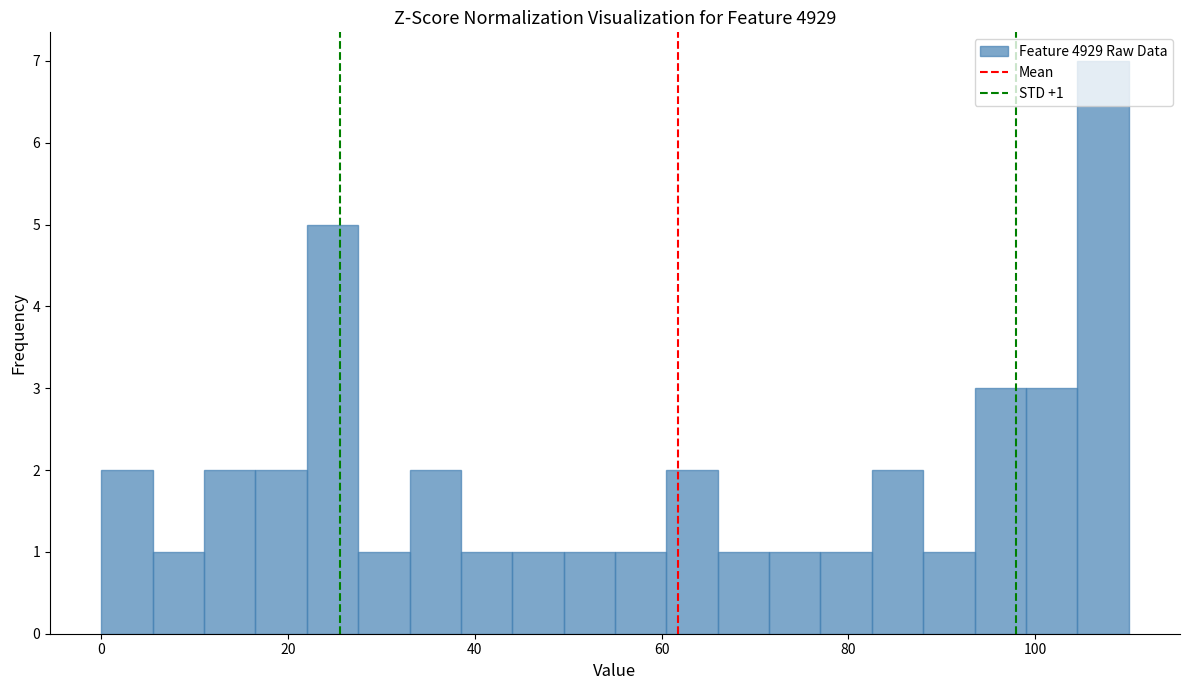

Around what value on the x-axis is the tallest bar? Give the approximate position of its centre, as read against the axis.

108